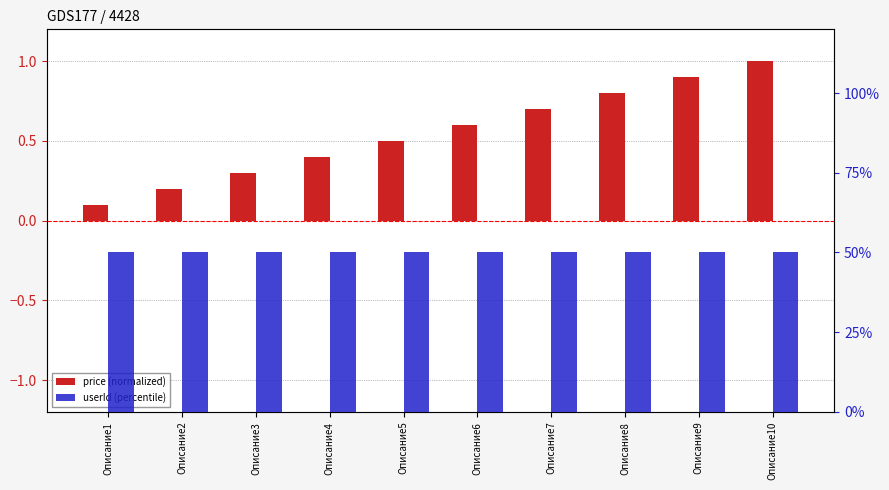

Reading left to right, transcribe all the data shown in this chart.

price (normalized): 0.1	0.2	0.3	0.4	0.5	0.6	0.7	0.8	0.9	1.0
userId (percentile): 50.0	50.0	50.0	50.0	50.0	50.0	50.0	50.0	50.0	50.0